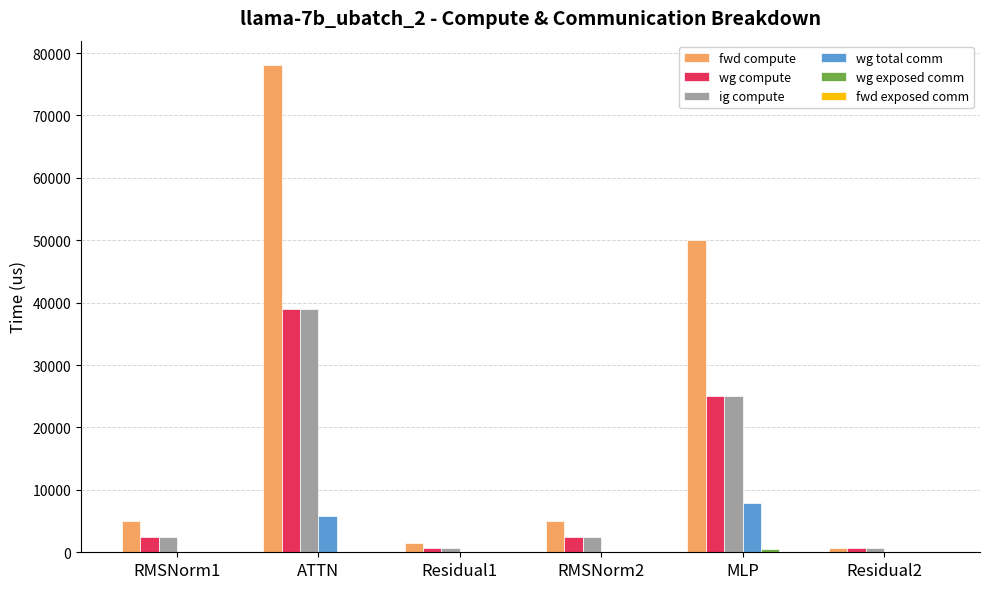

True or false: fwd compute has a value of 1484.9 at Residual1.

True